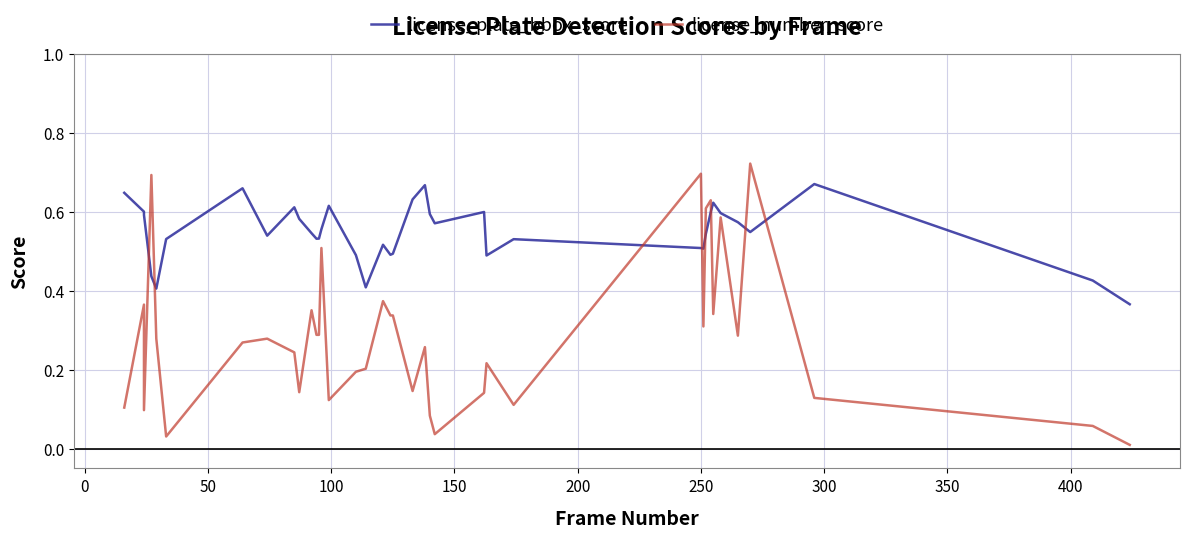

What are all the series names shown in the legend?

license_plate_bbox_score, license_number_score